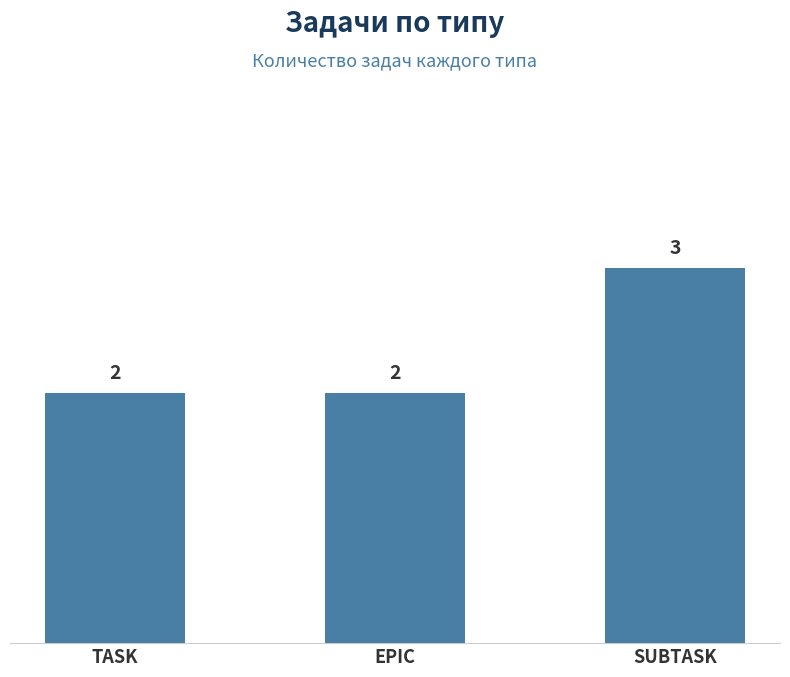

What is the sum of the values at SUBTASK and EPIC?

5